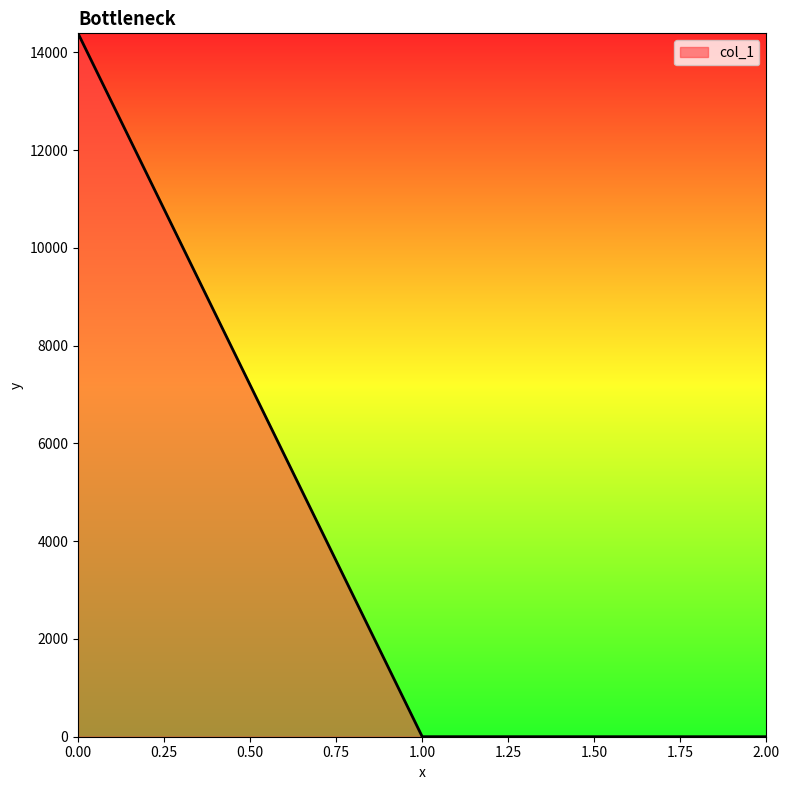

Count the number of categories in the chart.

3